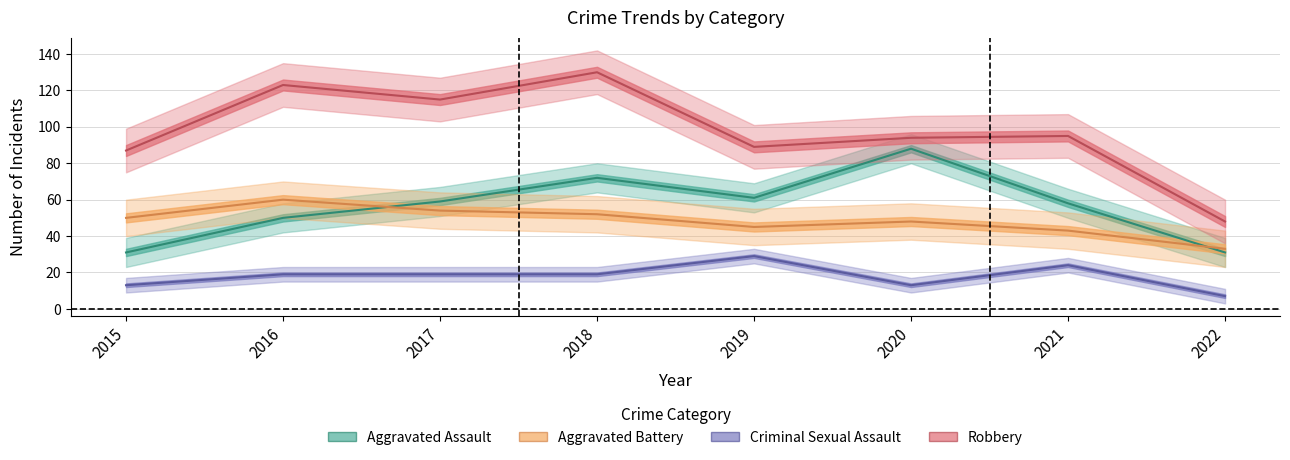

How many categories are shown in the chart?

8